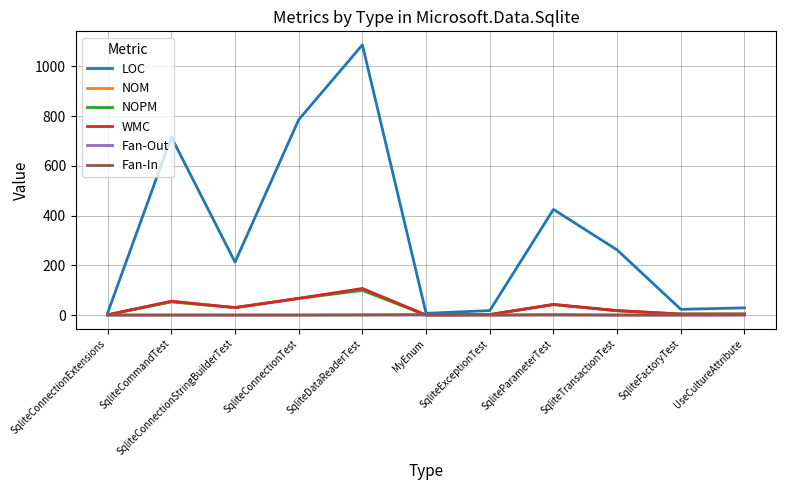

Is the value of NOM at SqliteConnectionTest greater than the value of Fan-In at SqliteCommandTest?

Yes